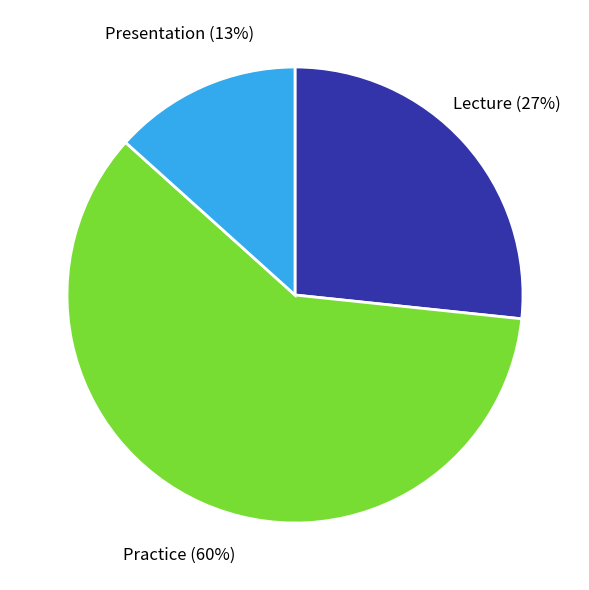

Is Lecture the majority of the pie?

No